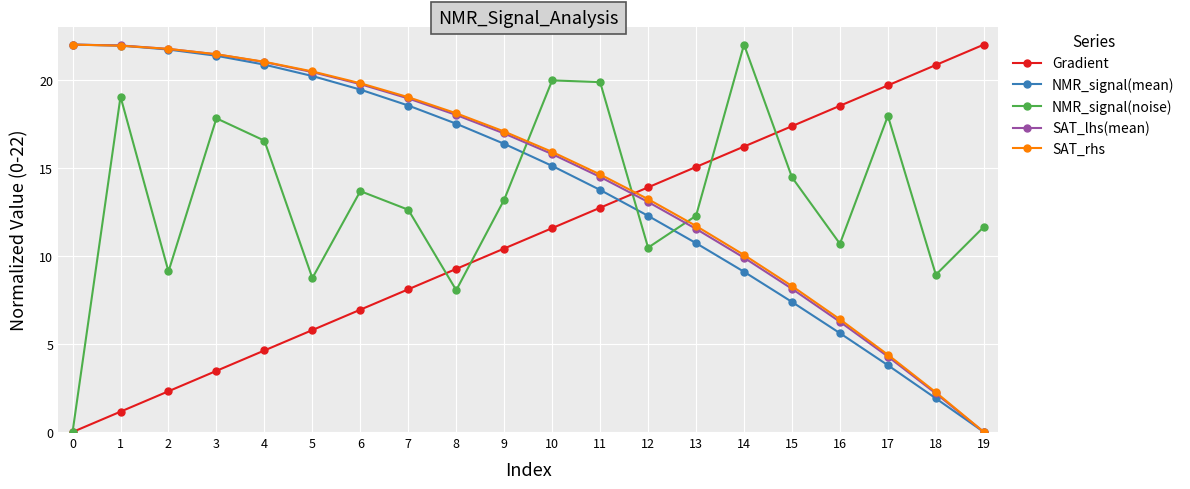

What is the value of the NMR_signal(noise) point at the 6th from the left?

8.7